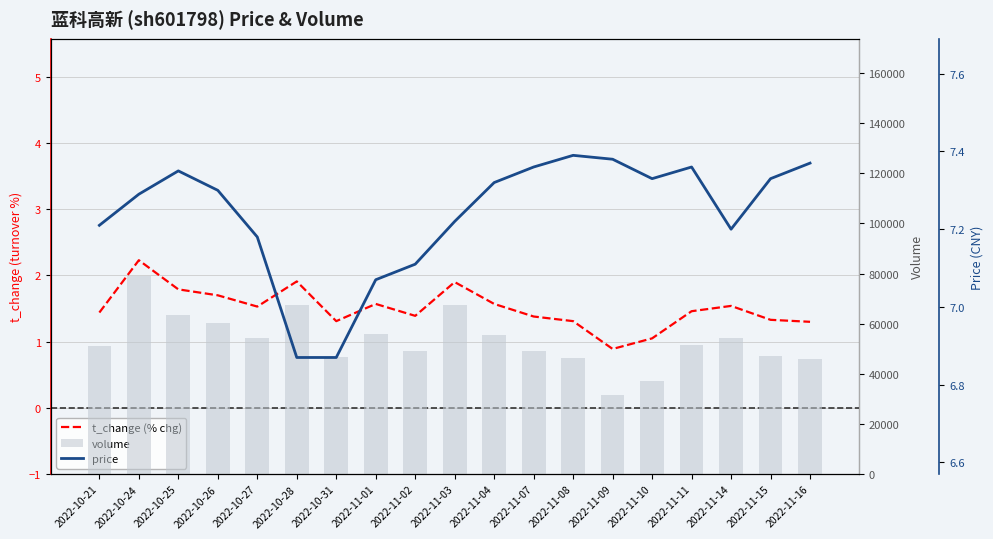

Which category has the lowest value in the price series?

2022-10-28